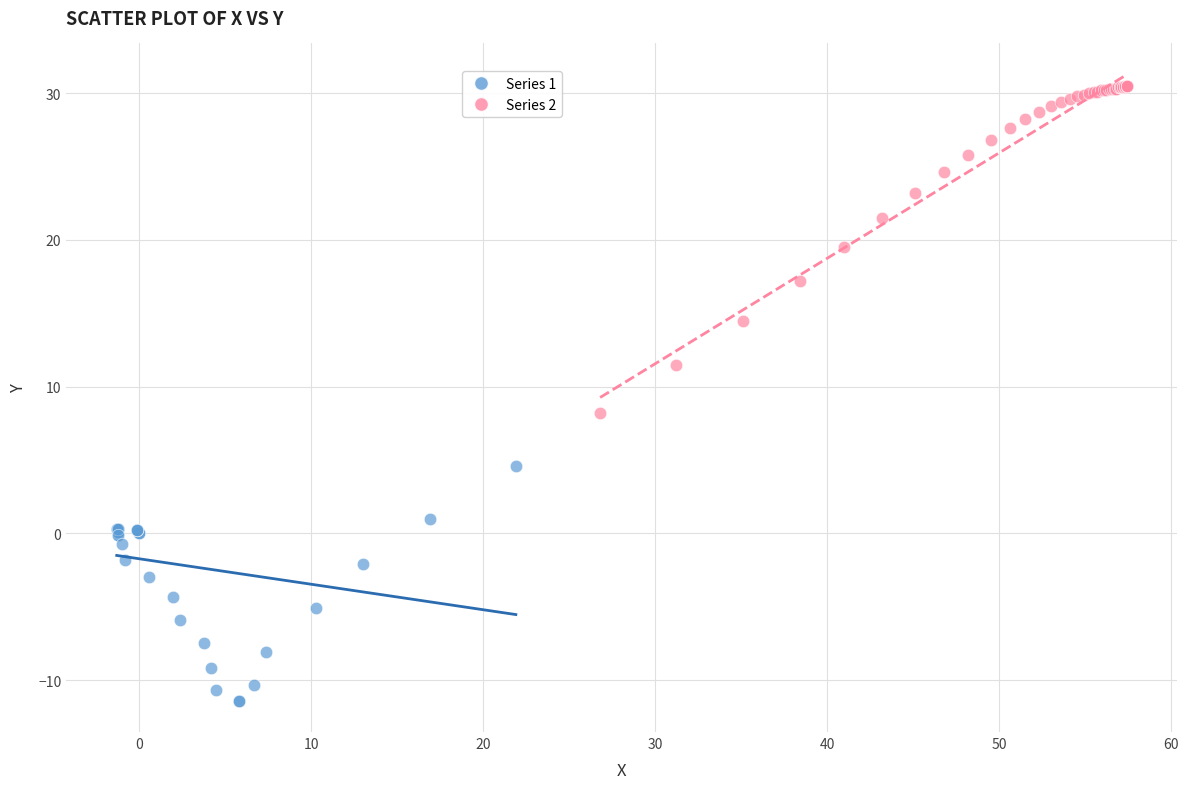

Which series has the widest spread of Y values?

Series 2